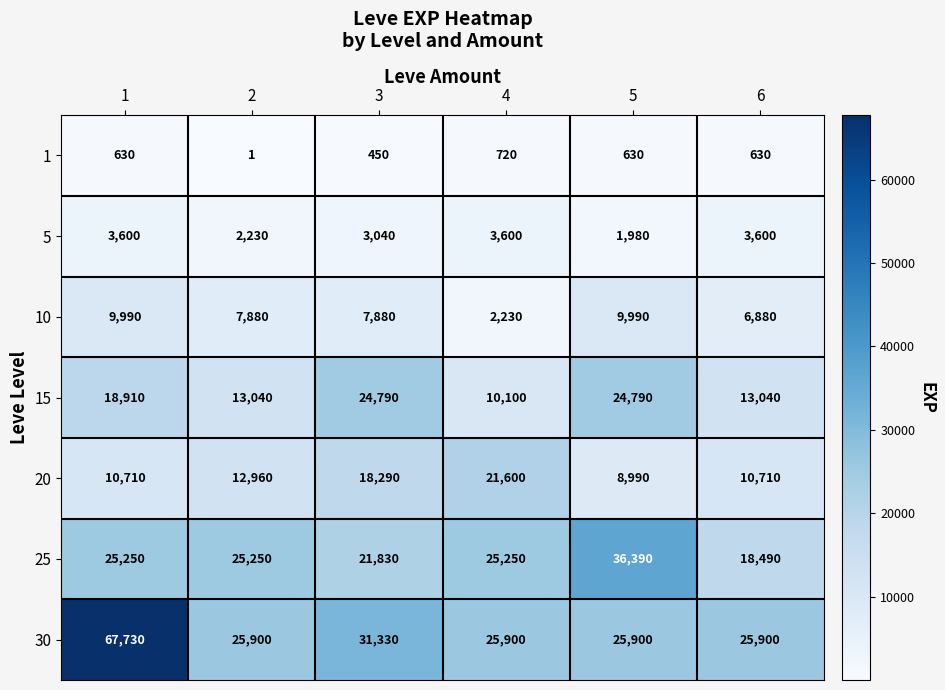

Count the 5 values in the range 2230 to 3600.

5